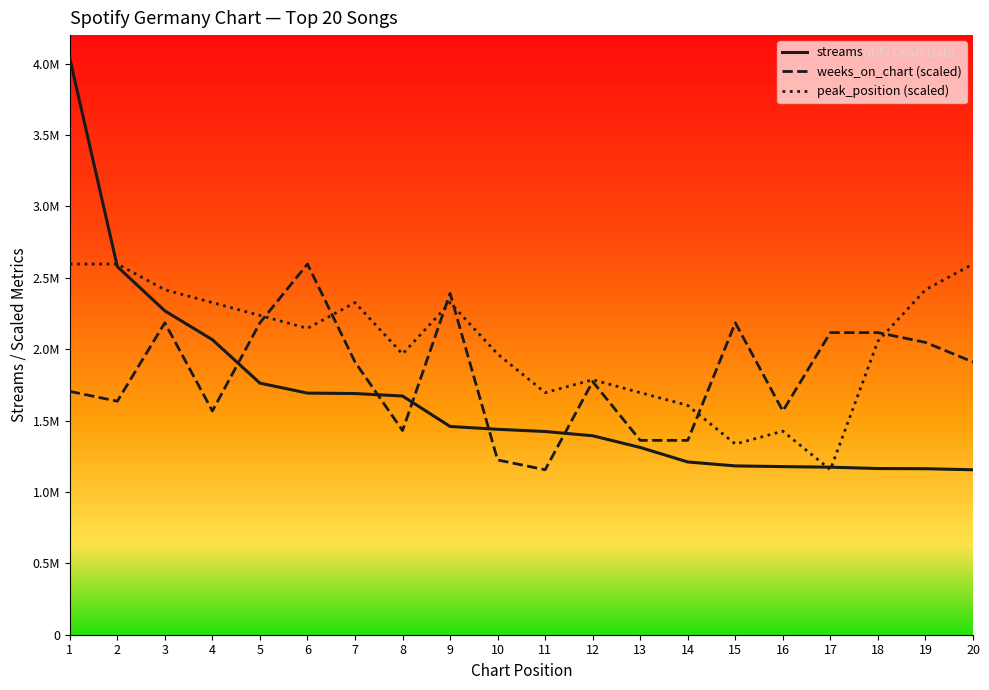

True or false: weeks_on_chart (scaled) has more than 2 interior local peaks.

True